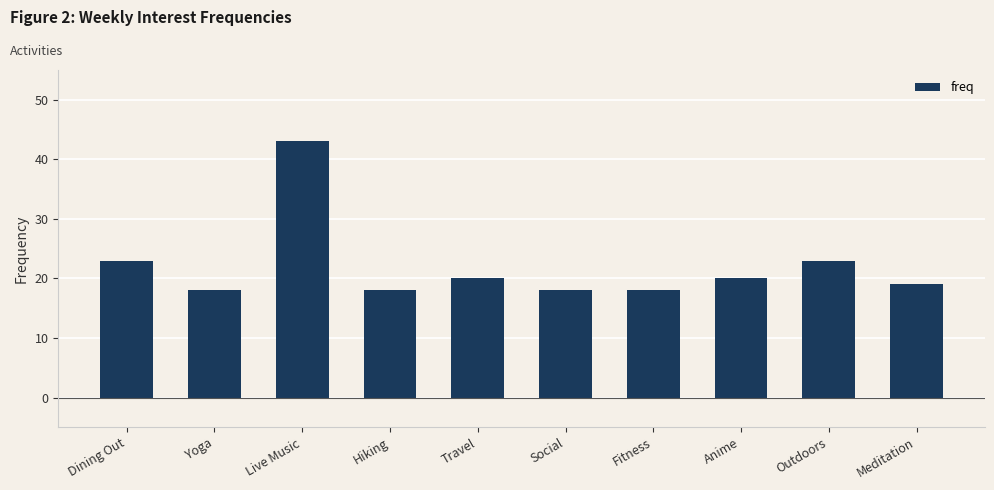

The value at Outdoors is 23. True or false?

True